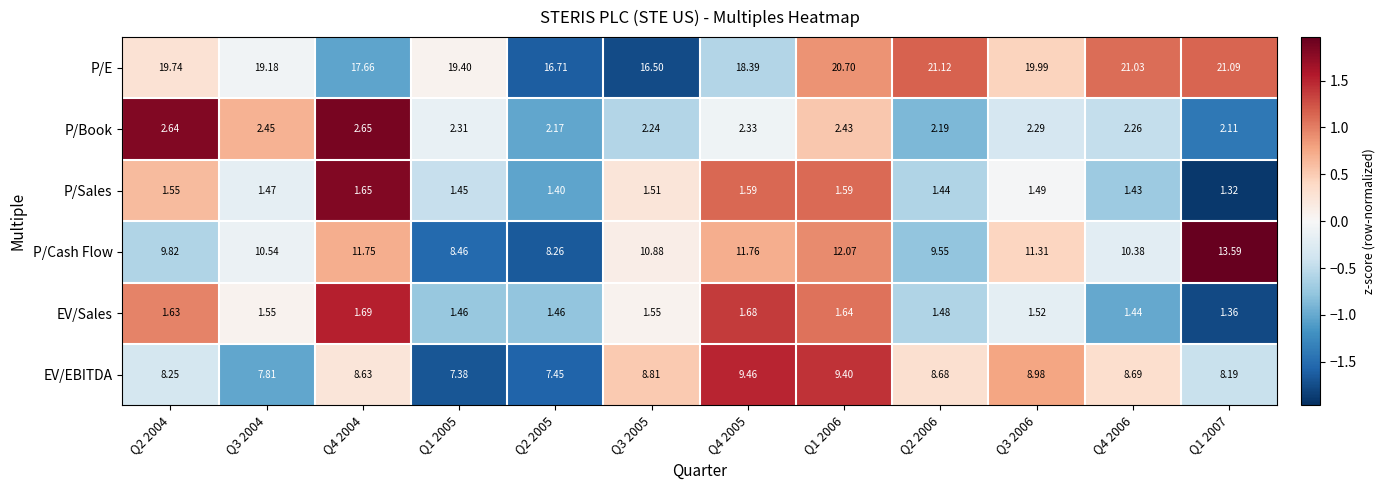

What is the difference between the highest and lowest values at Q4 2004?

16.0